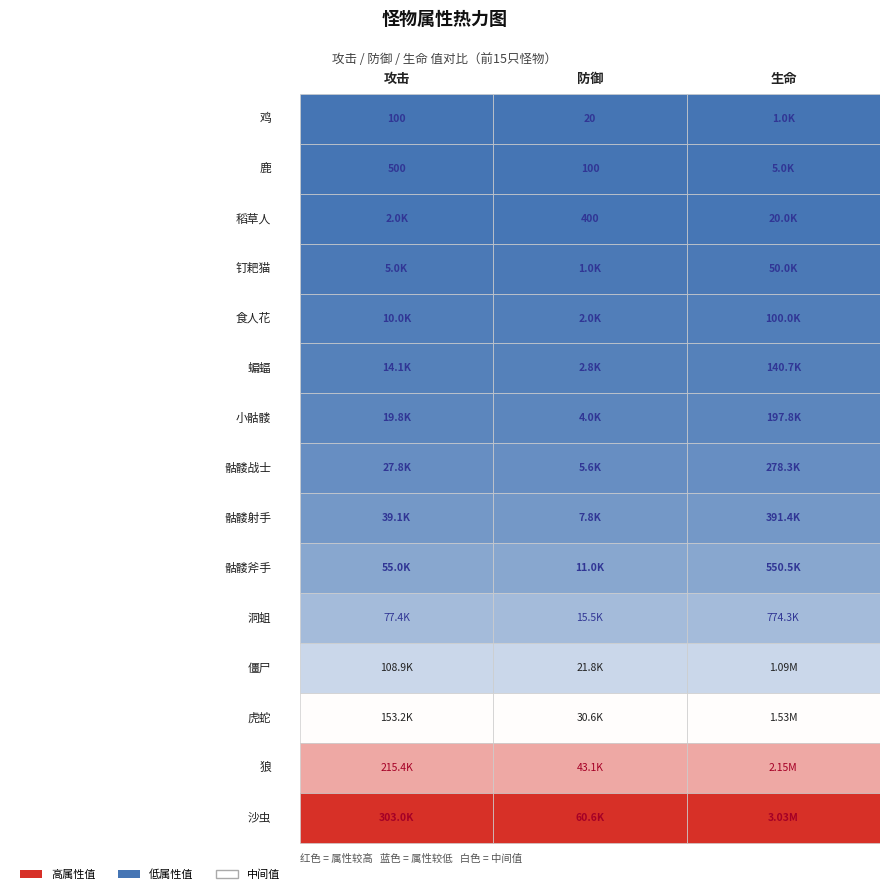

Which series changed the most between 1 and 2?

沙虫